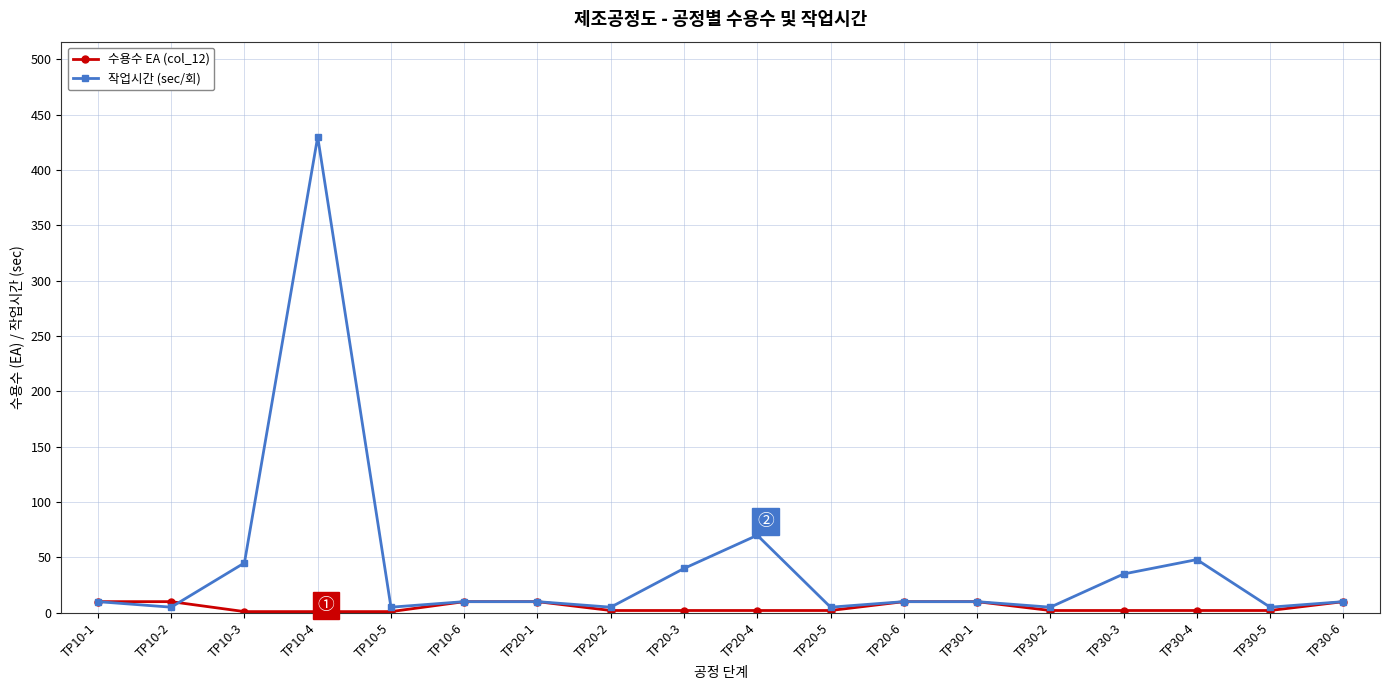

Which series has the widest spread of values?

작업시간 (sec/회)